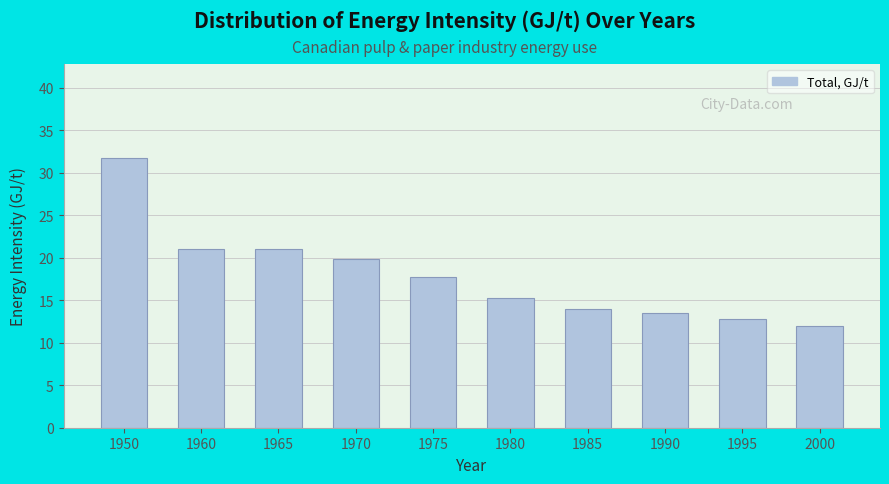

At which label does the data first exceed 17?

1950